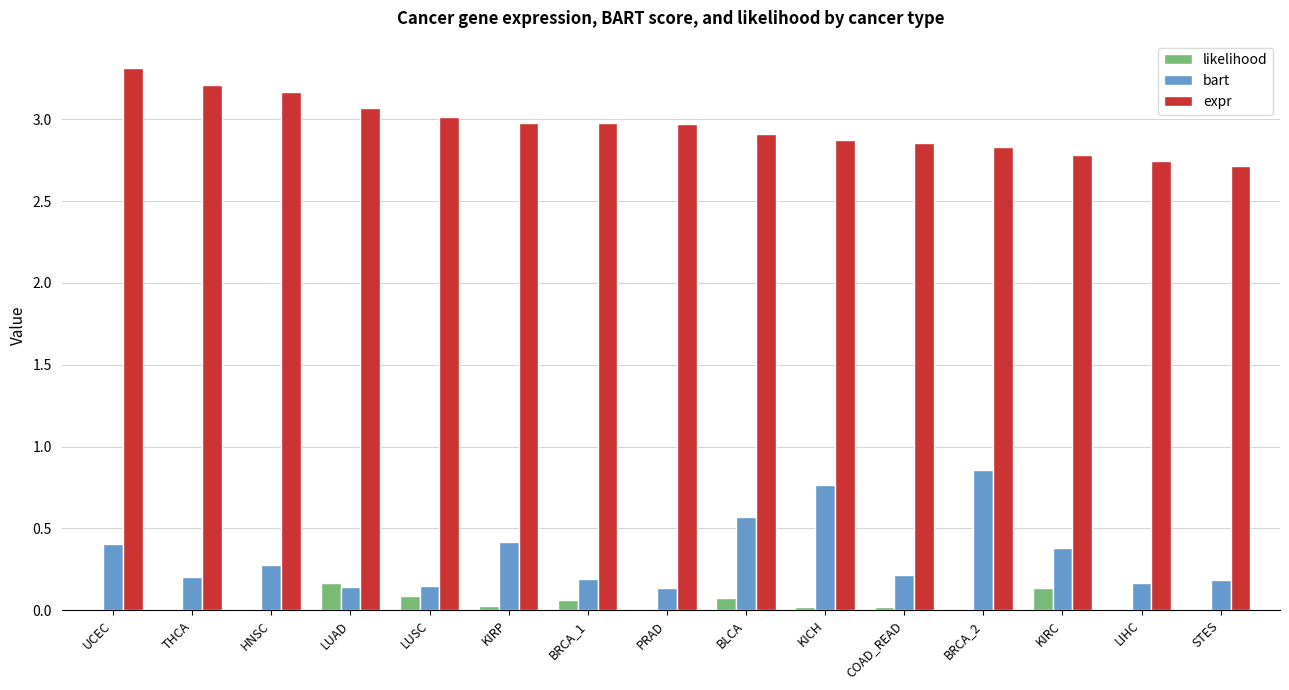

The value of expr at BRCA_2 is 2.8. True or false?

True